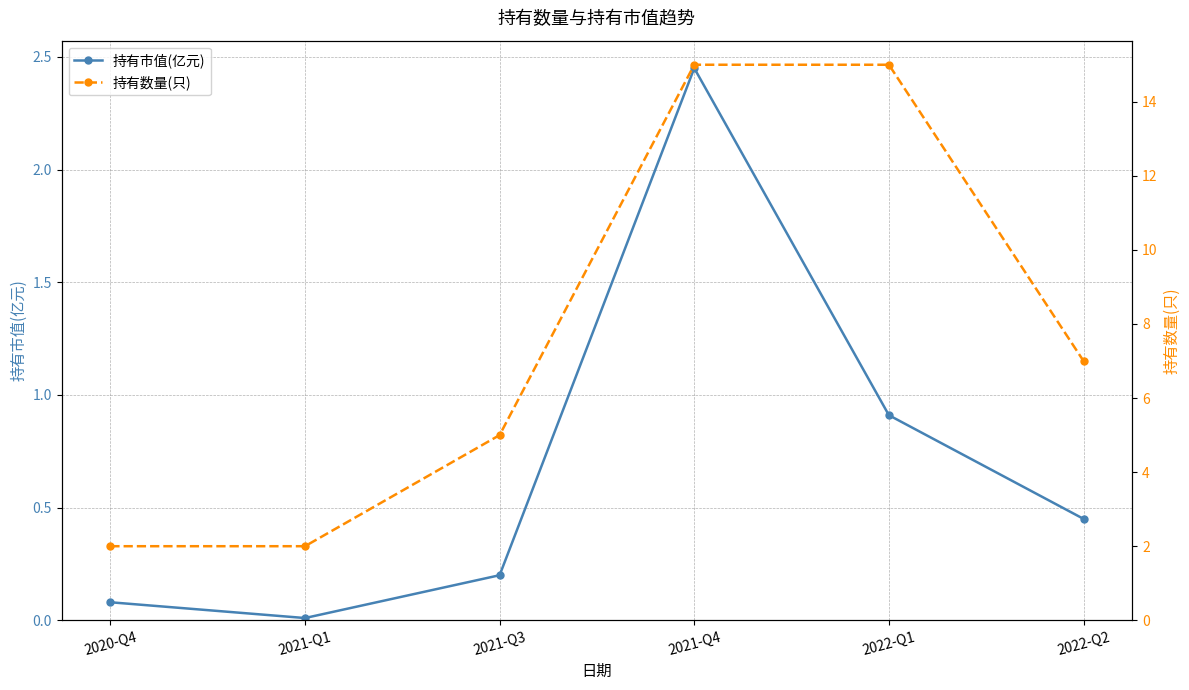

Is this an area chart (filled region under the line)?

No